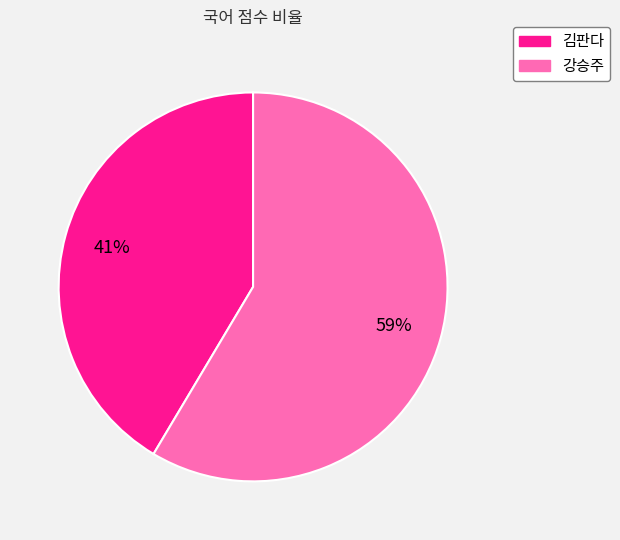

Which has a higher value, 김판다 or 강승주?

강승주